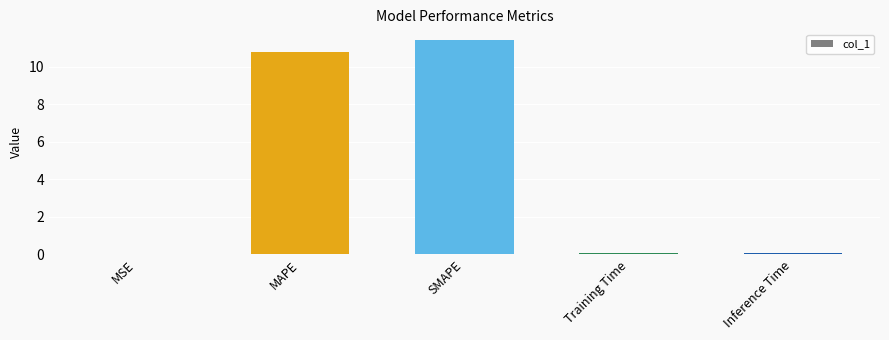

What is the change in value from SMAPE to Training Time?

-11.3